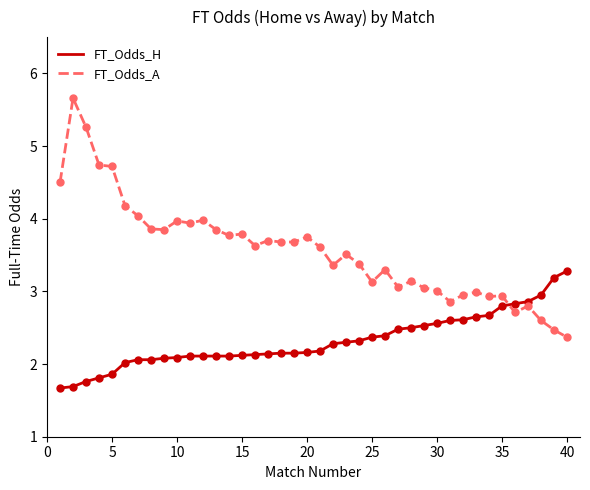

Which series has the largest range (max minus min)?

FT_Odds_A